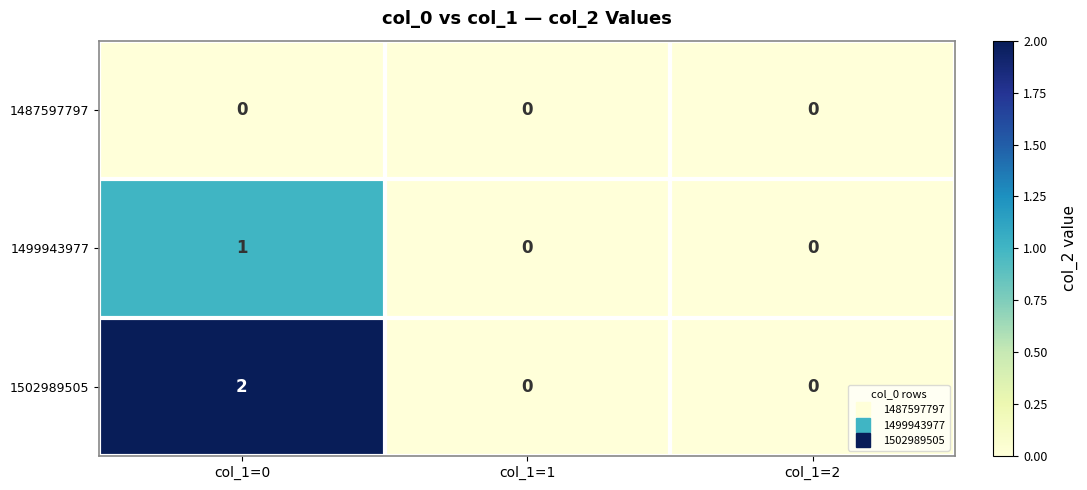

Which series has the largest total across all categories?

1502989505